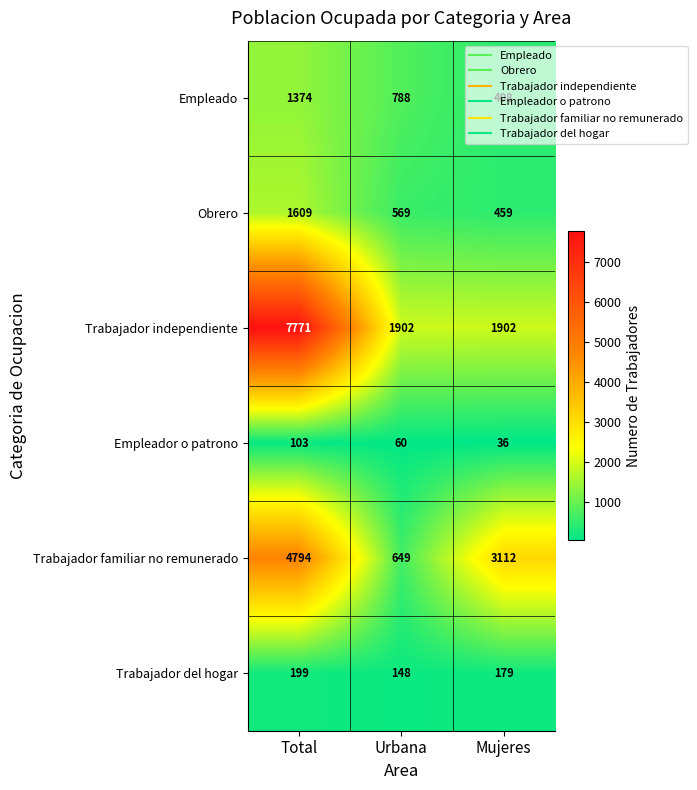

Rank the series at Urbana from lowest to highest value.

Empleador o patrono, Trabajador del hogar, Obrero, Trabajador familiar no remunerado, Empleado, Trabajador independiente